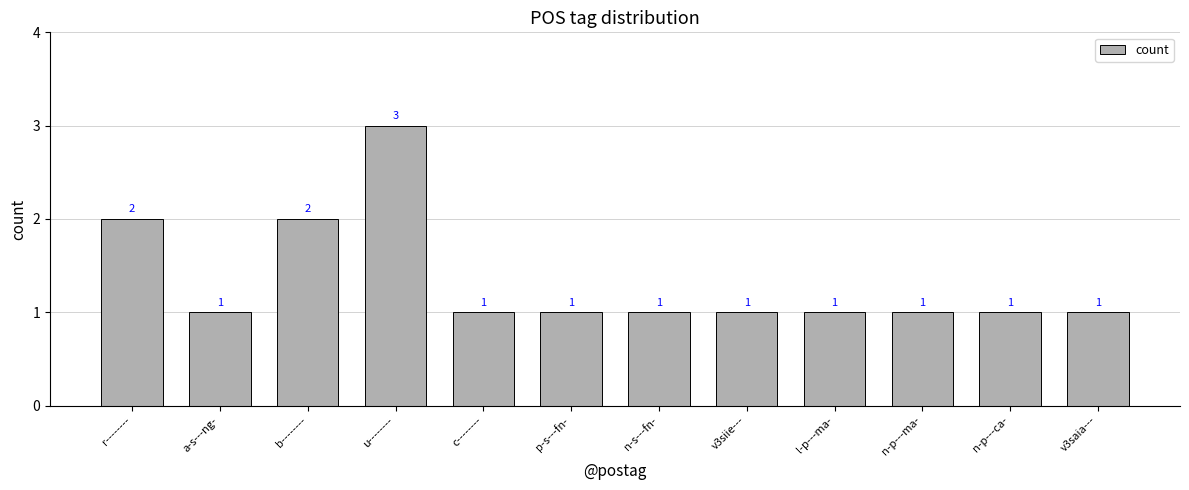

Read the value at c--------.

1